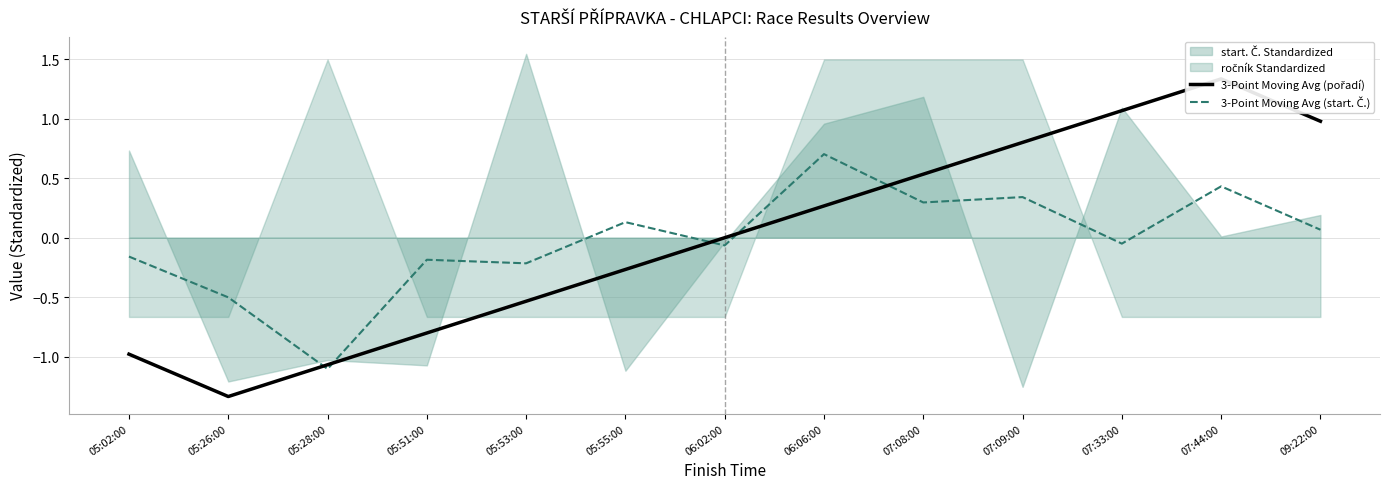

Between which two adjacent categories do 3-Point Moving Avg (pořadí) and 3-Point Moving Avg (start. Č.) first intersect?

05:26:00 and 05:28:00